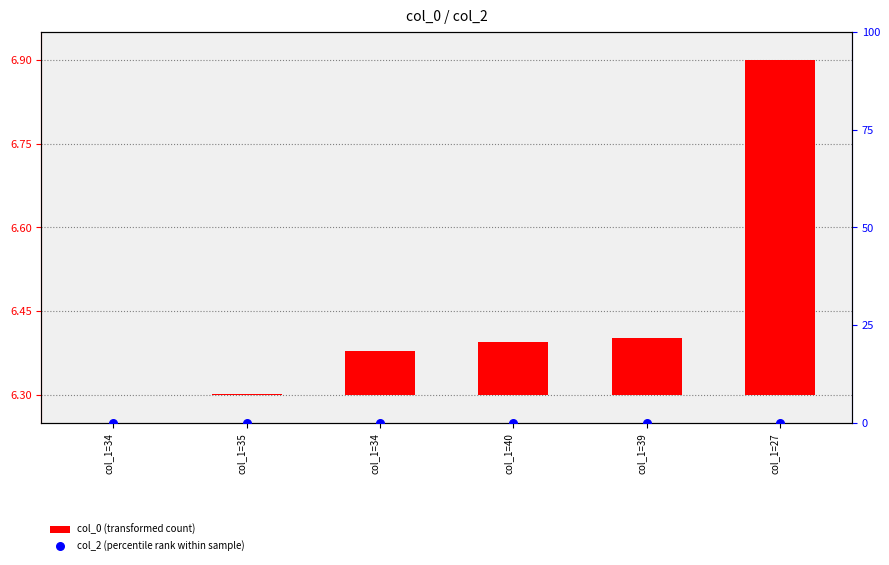

Which series has the largest Y range (max minus min)?

col_0 (transformed count)